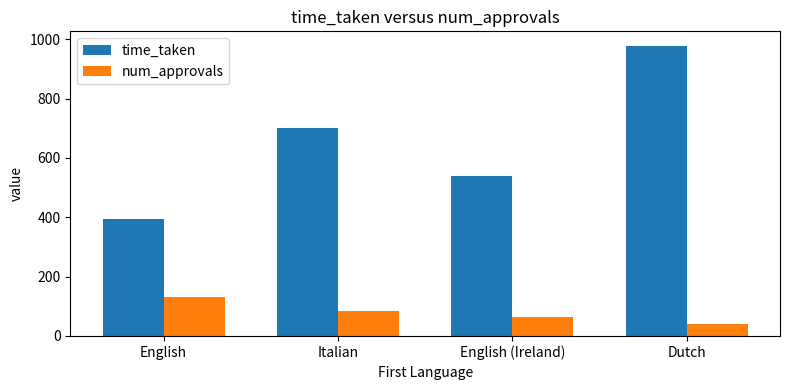

What is the value of the num_approvals bar at the 2nd from the left?

84.0